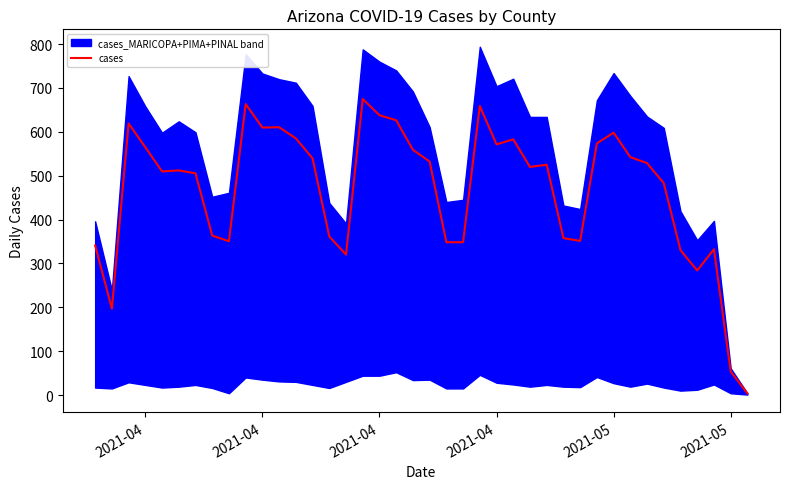

Reading right to left, transcribe all the data shown in this chart.

3.6	53.6	332.4	283.9	330.2	483.0	528.6	542.4	598.1	573.5	351.2	357.7	525.0	519.9	582.9	571.3	659.0	348.3	348.3	532.2	559.0	626.4	638.0	674.9	320.1	361.3	539.5	585.1	610.5	609.7	663.3	350.5	363.5	505.5	512.0	509.8	564.8	619.1	197.0	341.1